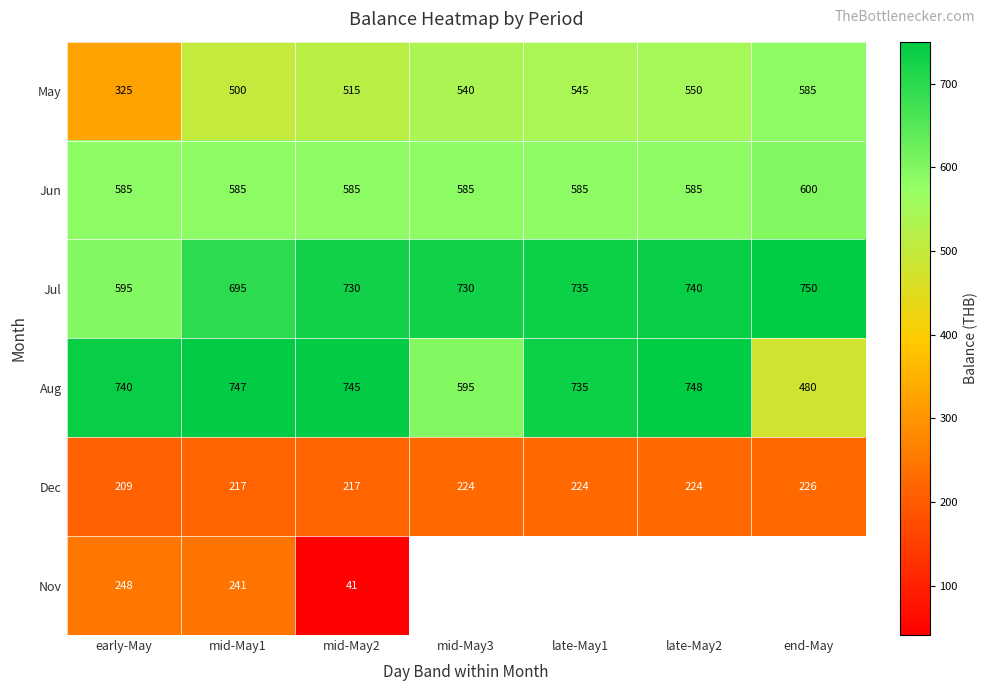

What is the difference between the maximum and second lowest values in the Aug series?

153